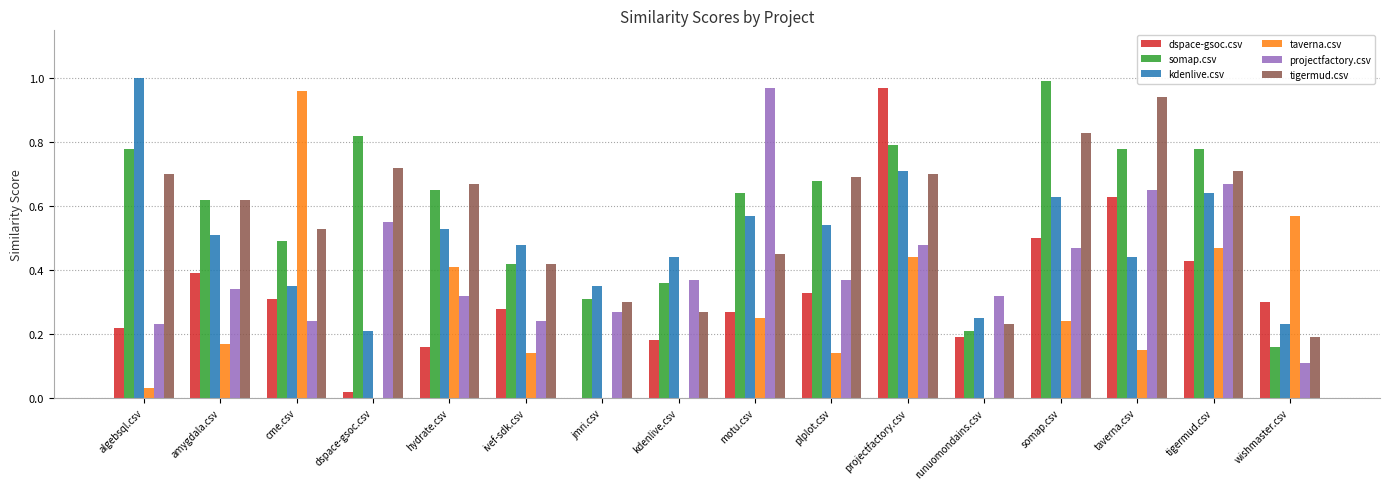

Which series changed the most between kdenlive.csv and motu.csv?

projectfactory.csv